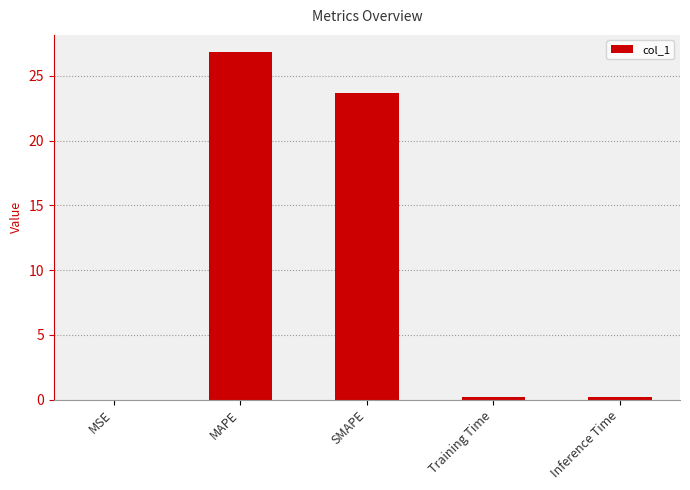

The chart shows a value of 23.6 at SMAPE. True or false?

True